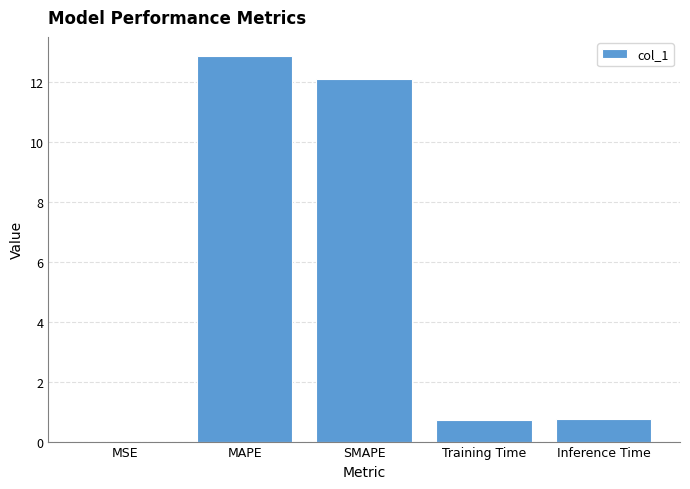

What is the change in value from MAPE to SMAPE?

-0.8